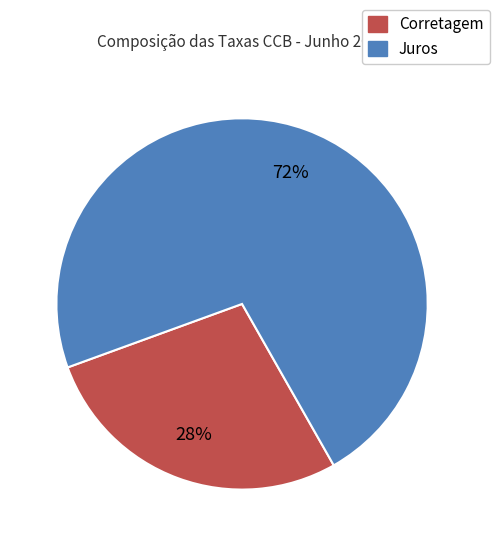

Is there a majority slice in this chart?

Yes